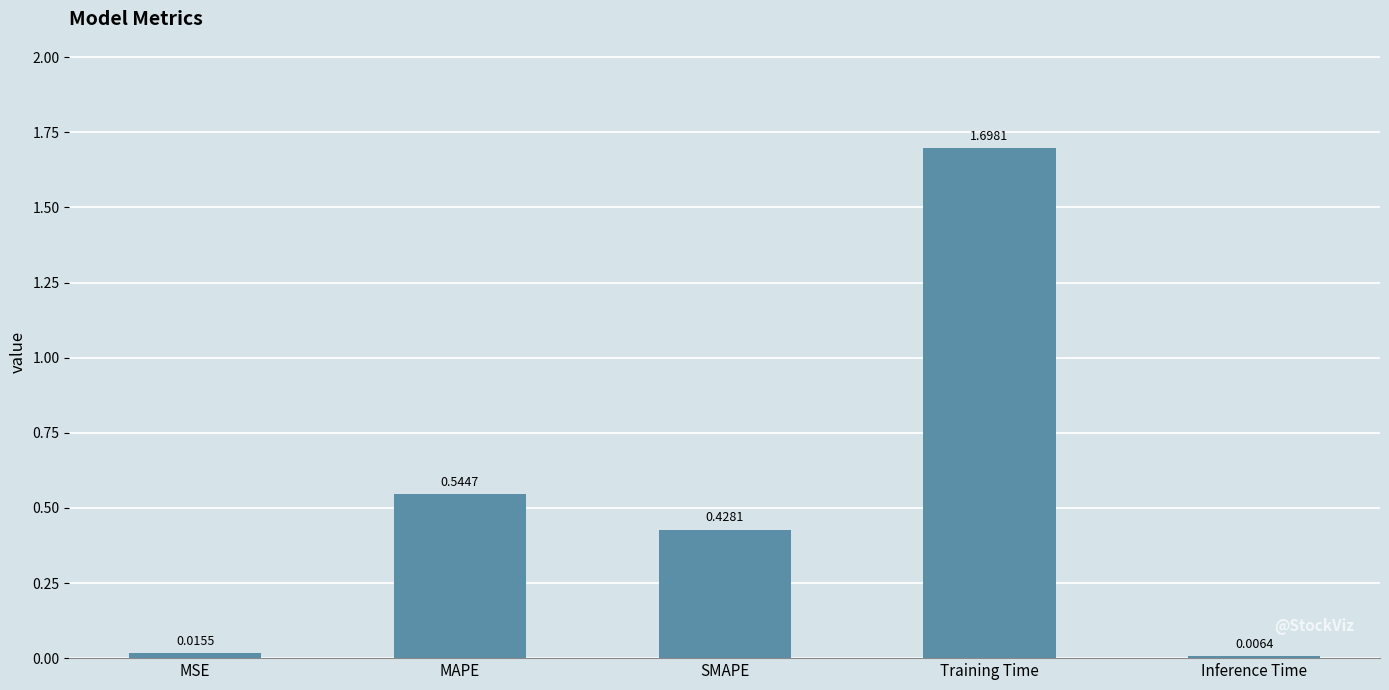

List the labels in order of value, largest first.

Training Time, MAPE, SMAPE, MSE, Inference Time